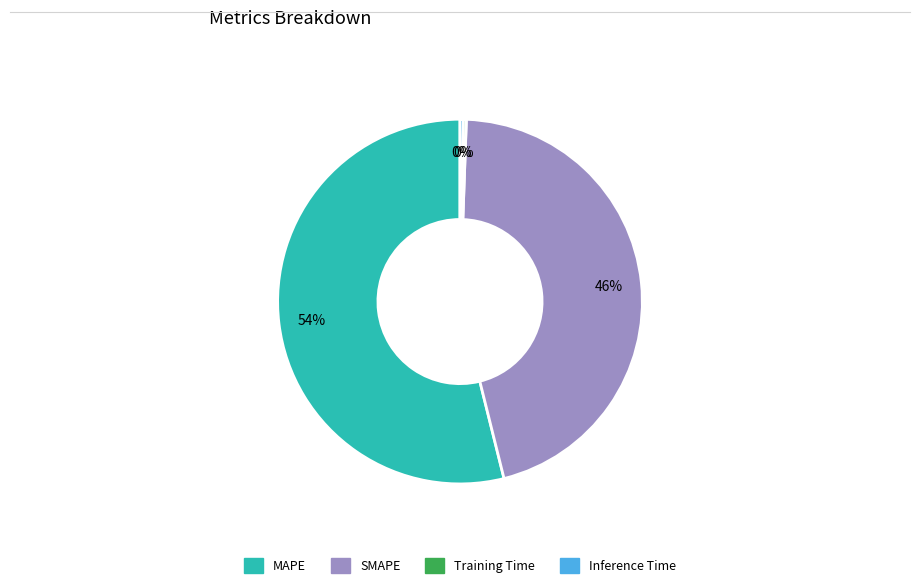

What is the largest slice in the pie chart?

MAPE